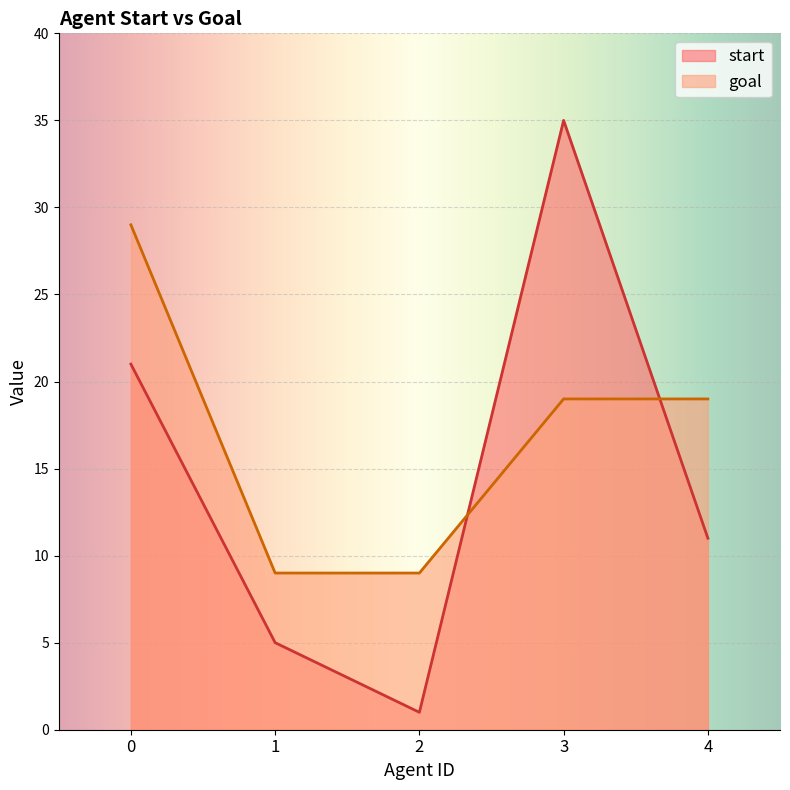

At which category is the sum across all series the highest?

3